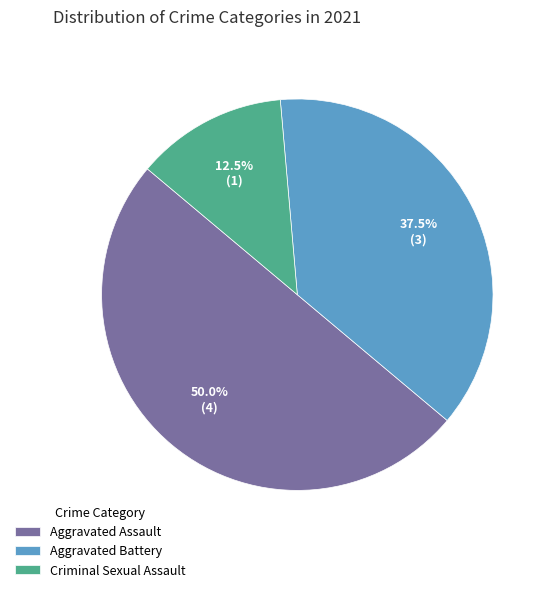

How many slices are in this pie chart?

3